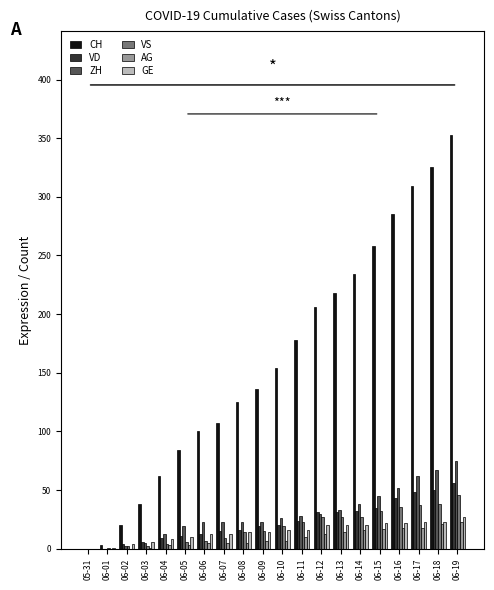

True or false: VD has a value of 53 at 06-14.

False